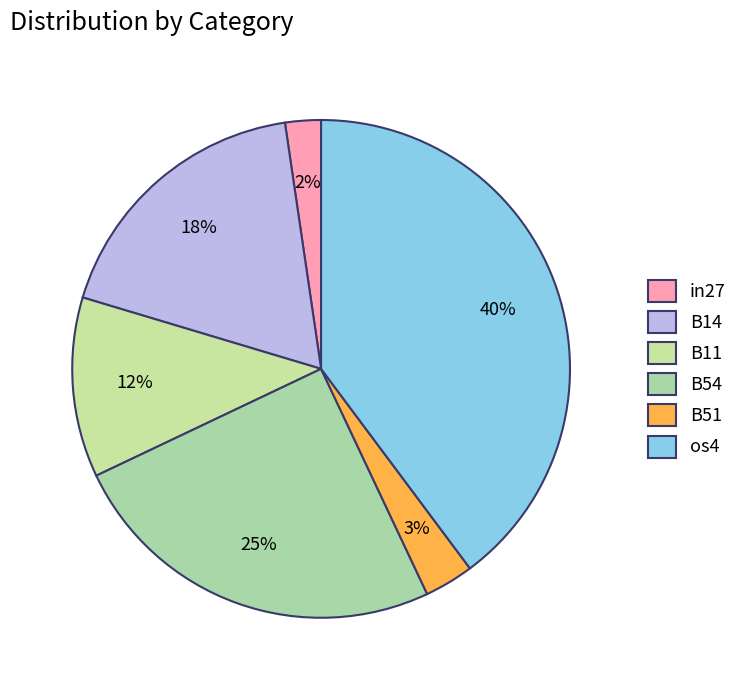

Is there any slice that represents more than half of the pie?

No